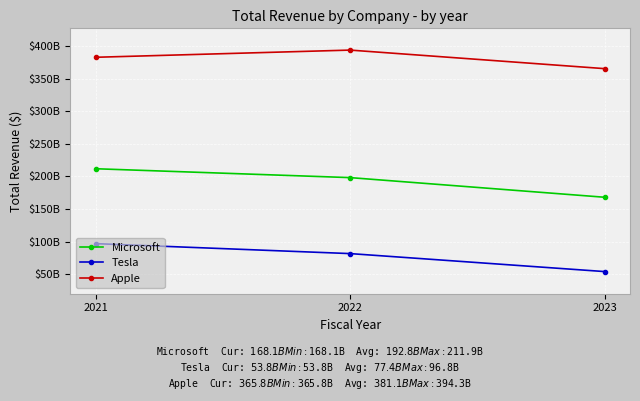

Which series has the largest range (max minus min)?

Microsoft